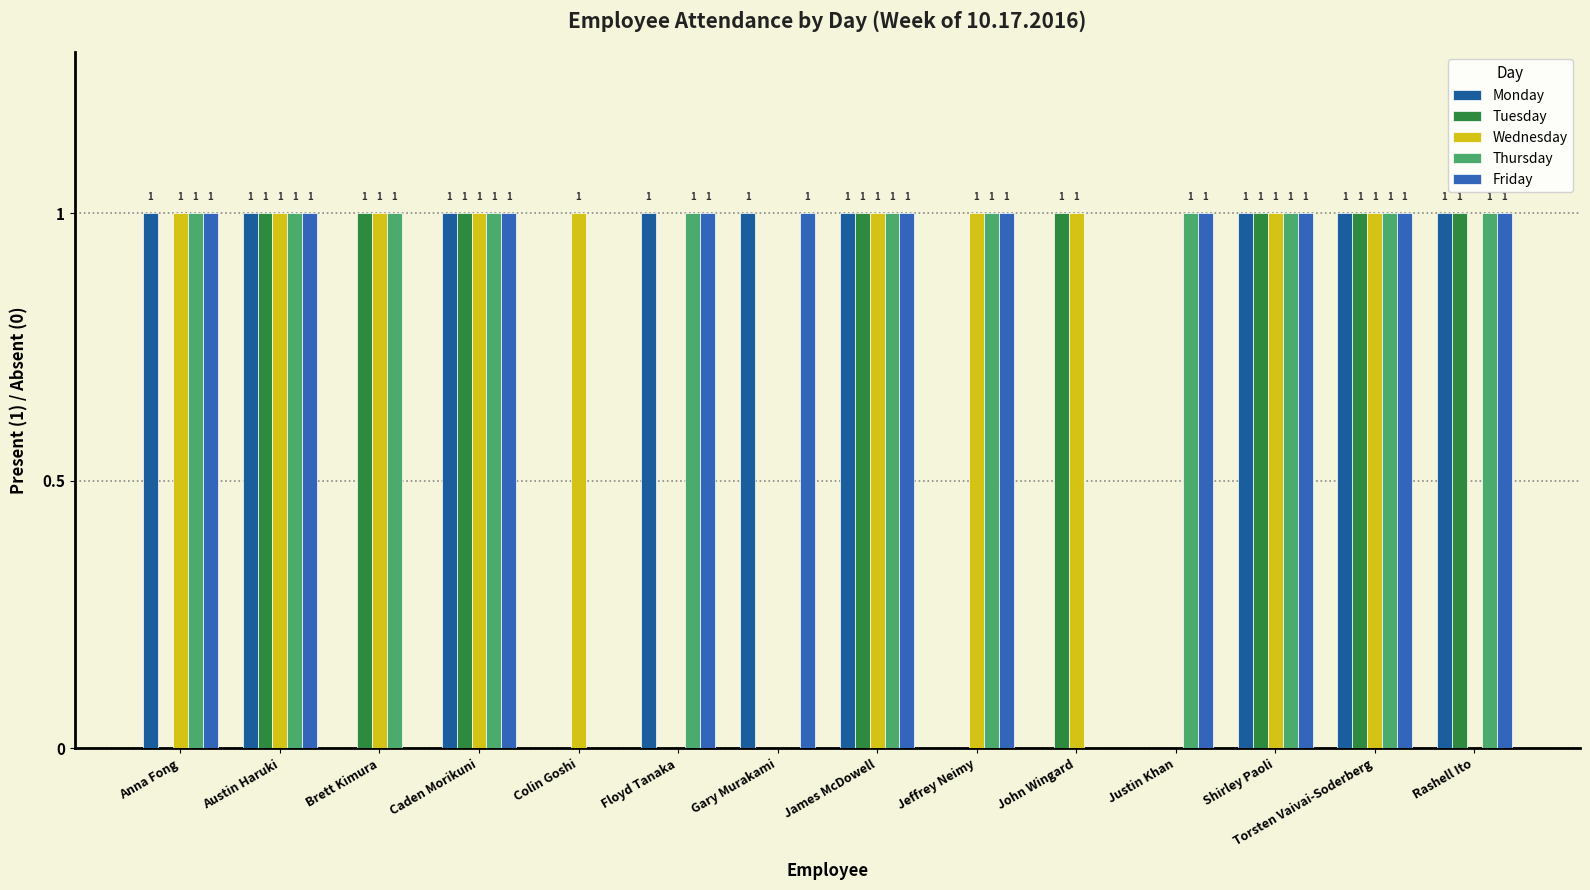

Is the value of Friday at Shirley Paoli greater than the value of Wednesday at Shirley Paoli?

No